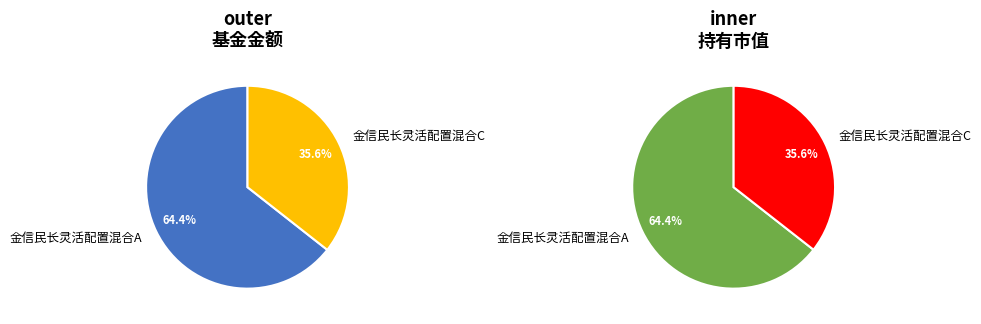

To the nearest percent, what percentage of the pie is 金信民长灵活配置混合C?

36%